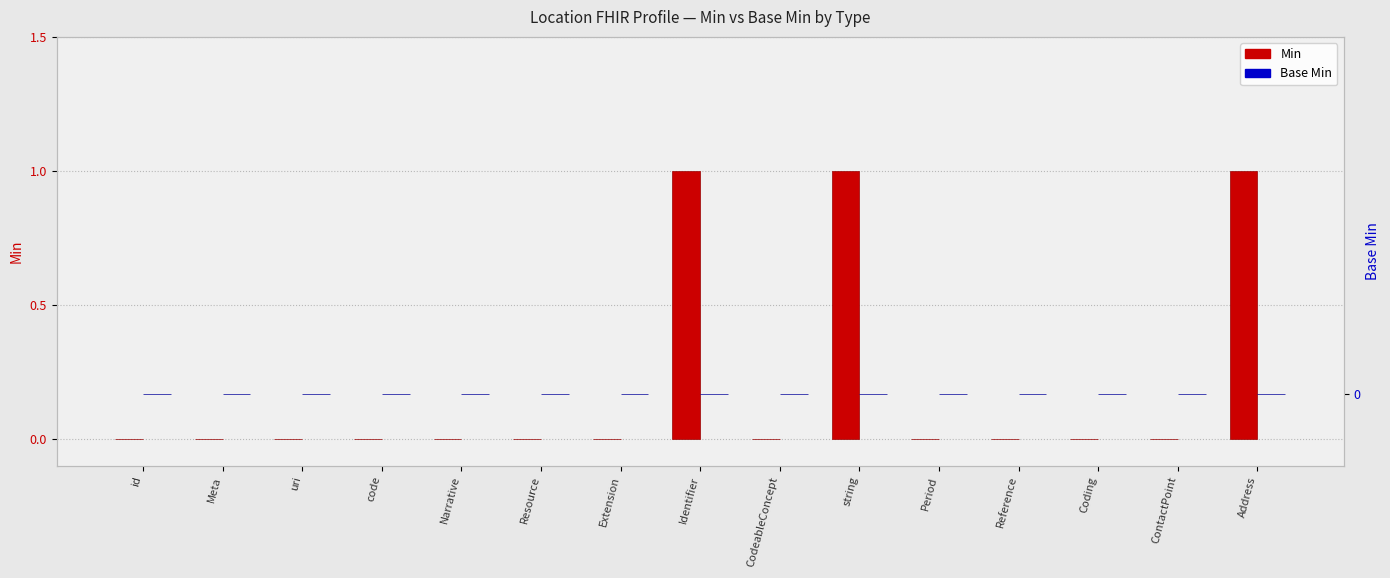

How many bars are there in total?

30